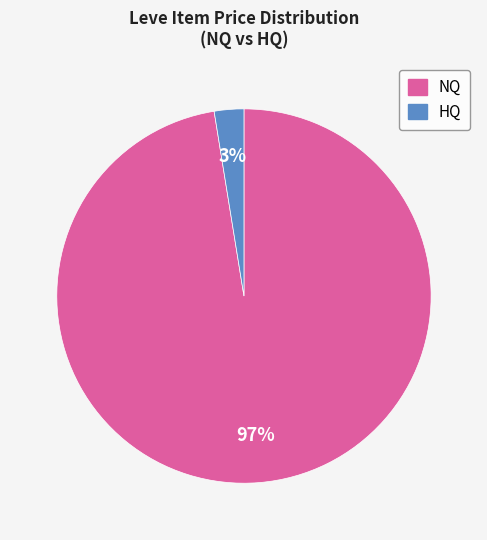

Does any single category account for the majority?

Yes